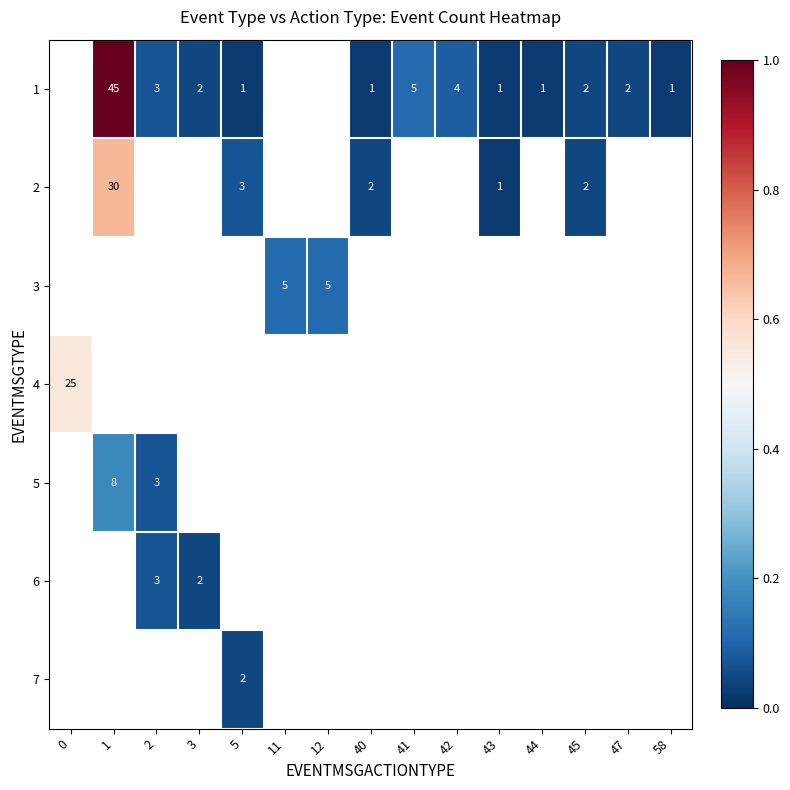

Is the value of 6 at 5 greater than the value of 2 at 5?

No